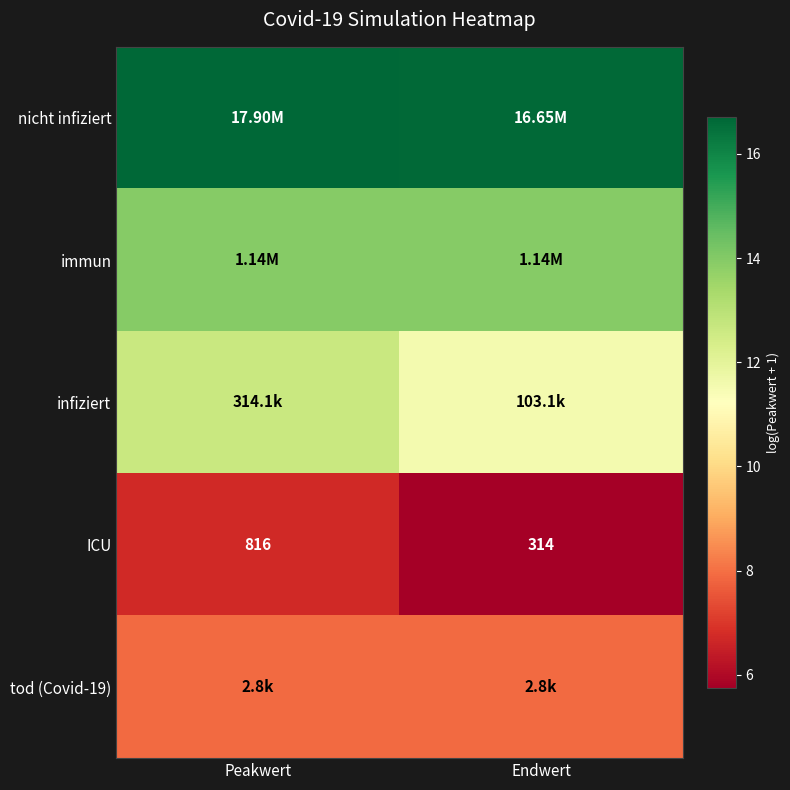

What is the sum of all nicht infiziert values?

33.3